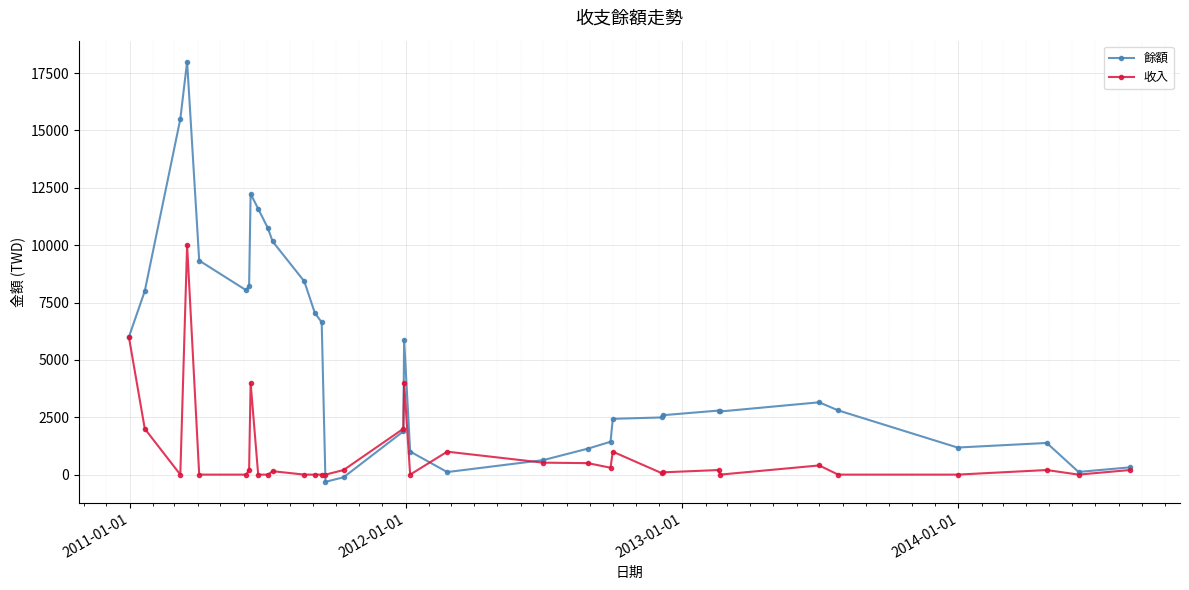

Which series has the largest total across all categories?

餘額